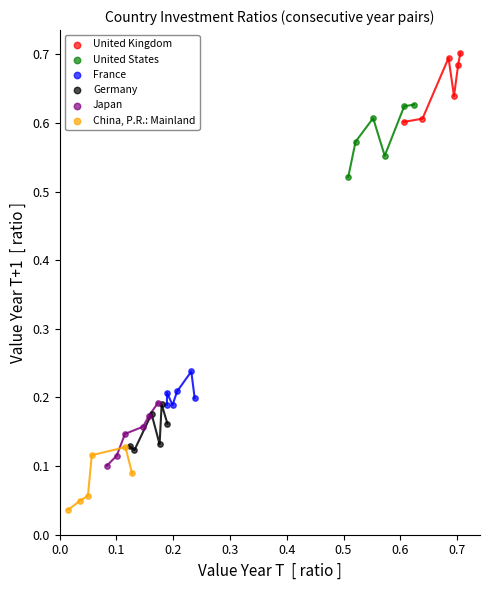

Which series contains the highest Y value?

United Kingdom